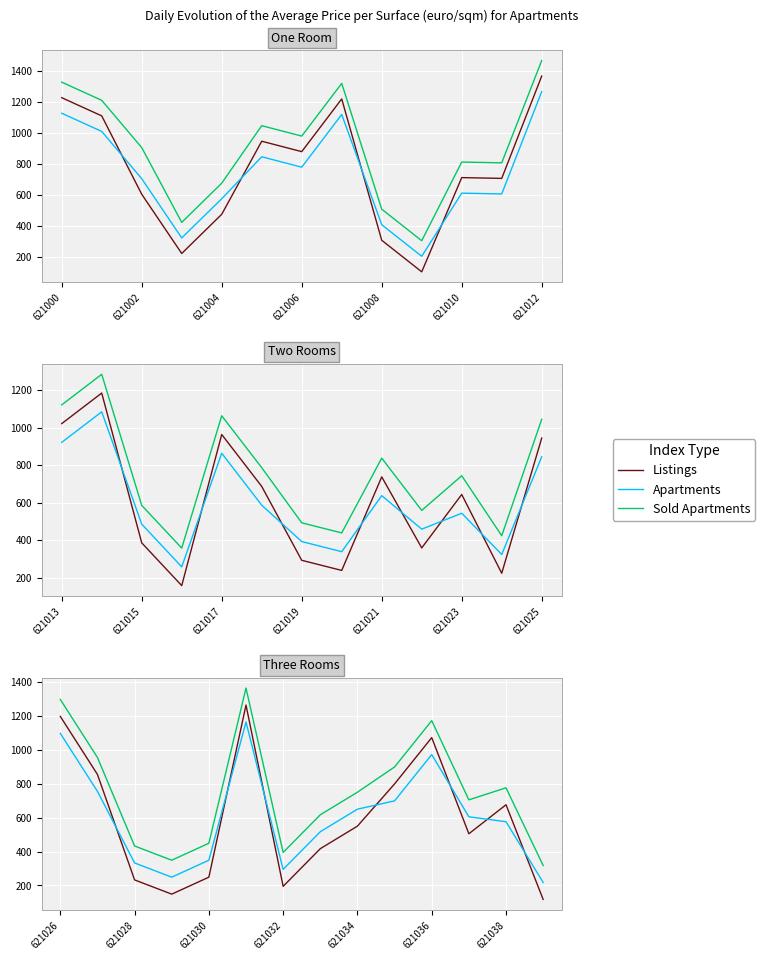

The value of Sold Apartments at 621002 is 1699. True or false?

False